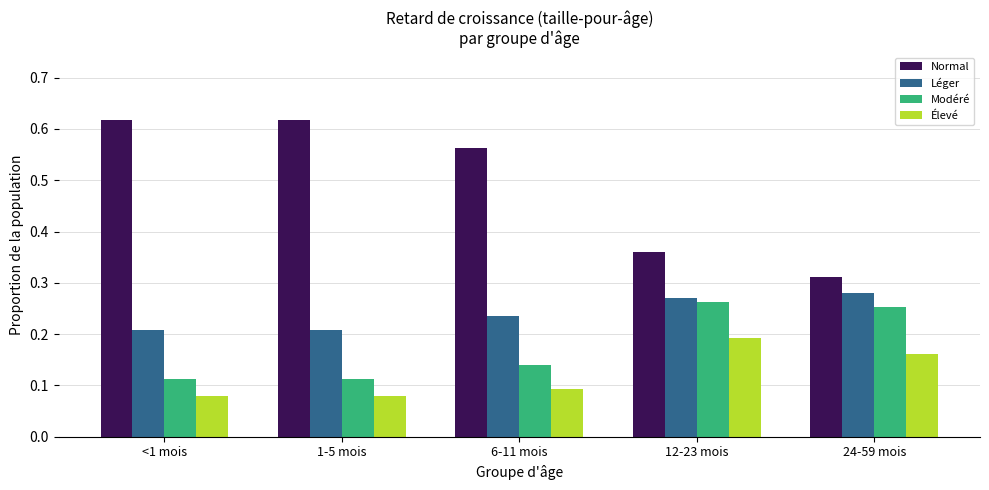

Which series has the widest spread of values?

Normal